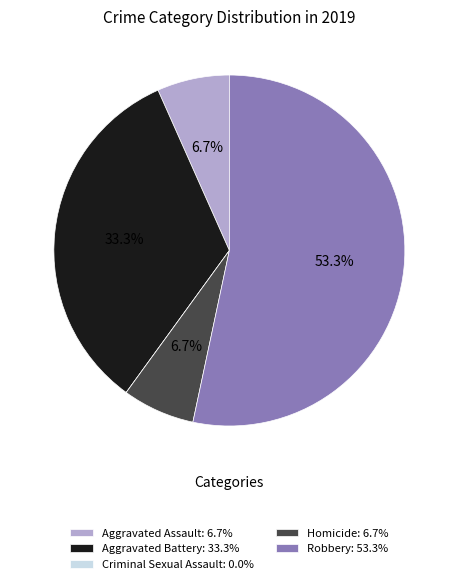

What percentage is NOT represented by Robbery: 53.3%?

46.7%